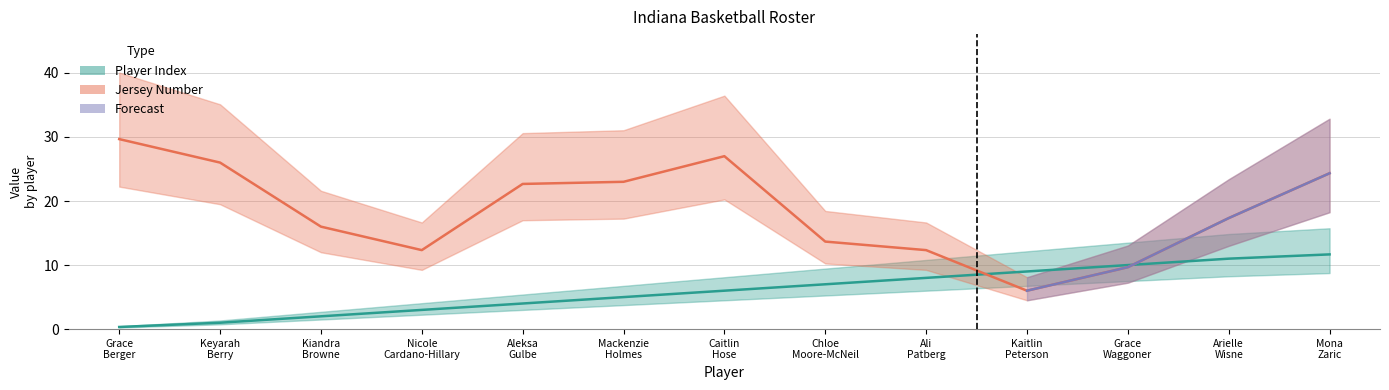

The value at Kiandra Browne is 3.3. True or false?

False